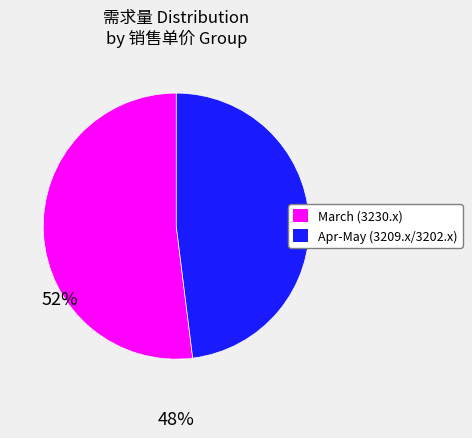

Is there a majority slice in this chart?

Yes